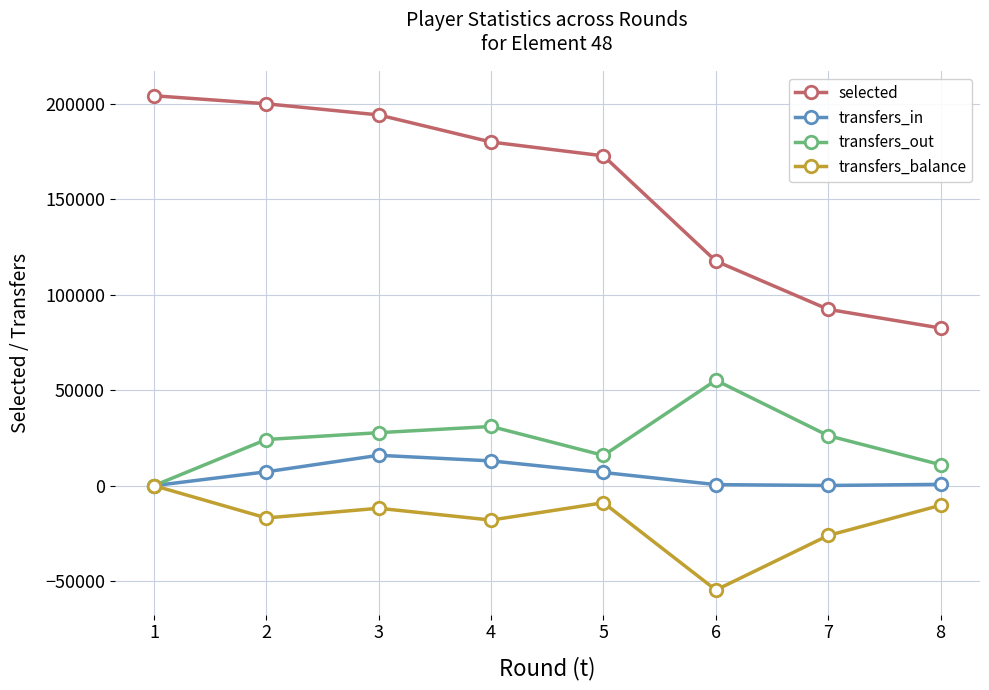

Where does the transfers_in series first go above 6893?

2